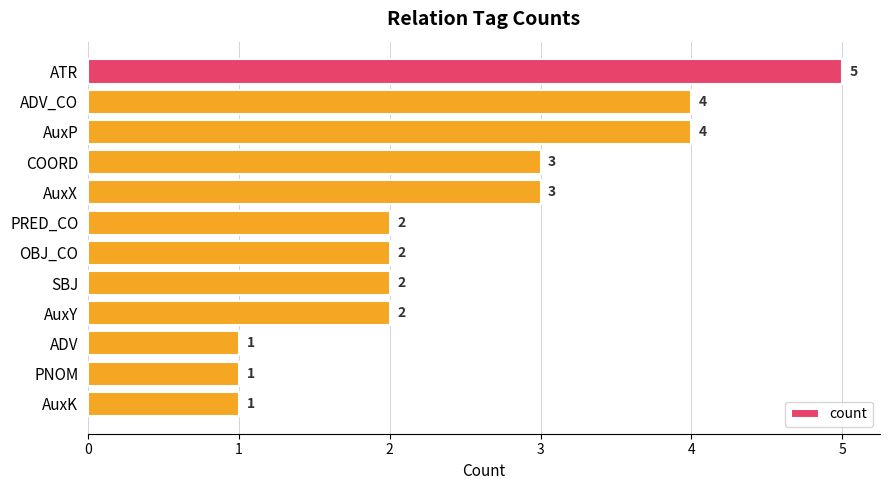

What is the ratio of the value at AuxP to the value at ADV?

4.0